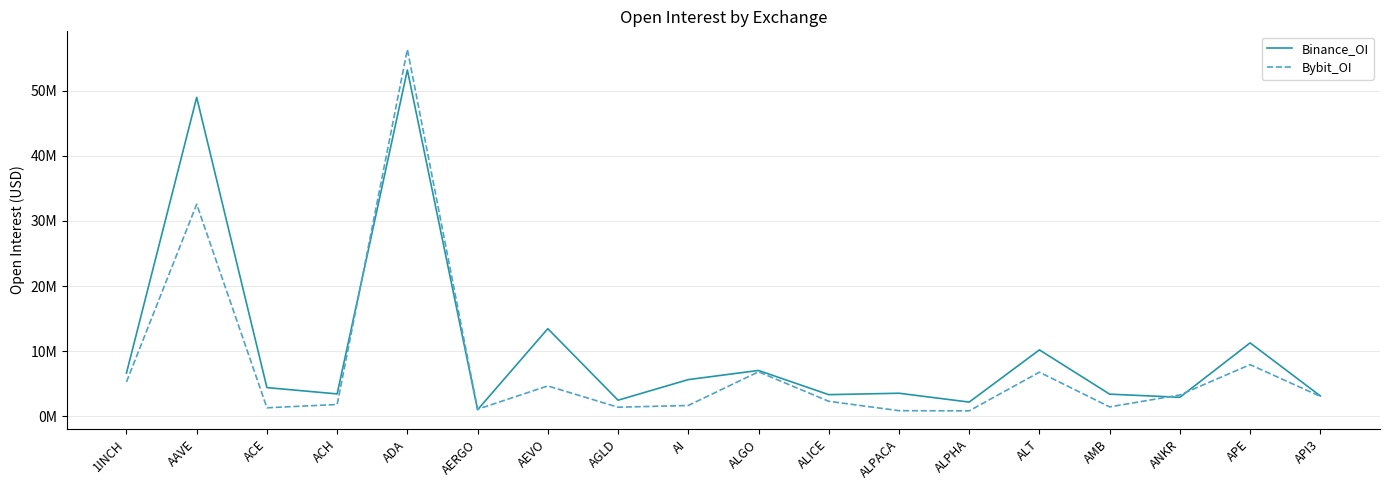

Does the chart display data point markers on the line(s)?

No